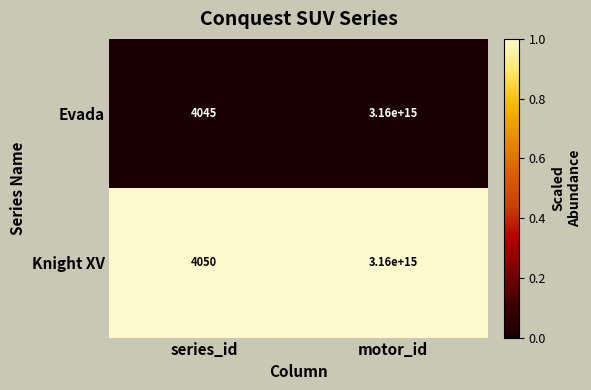

Rank the series by their maximum value, from lowest to highest.

Evada, Knight XV